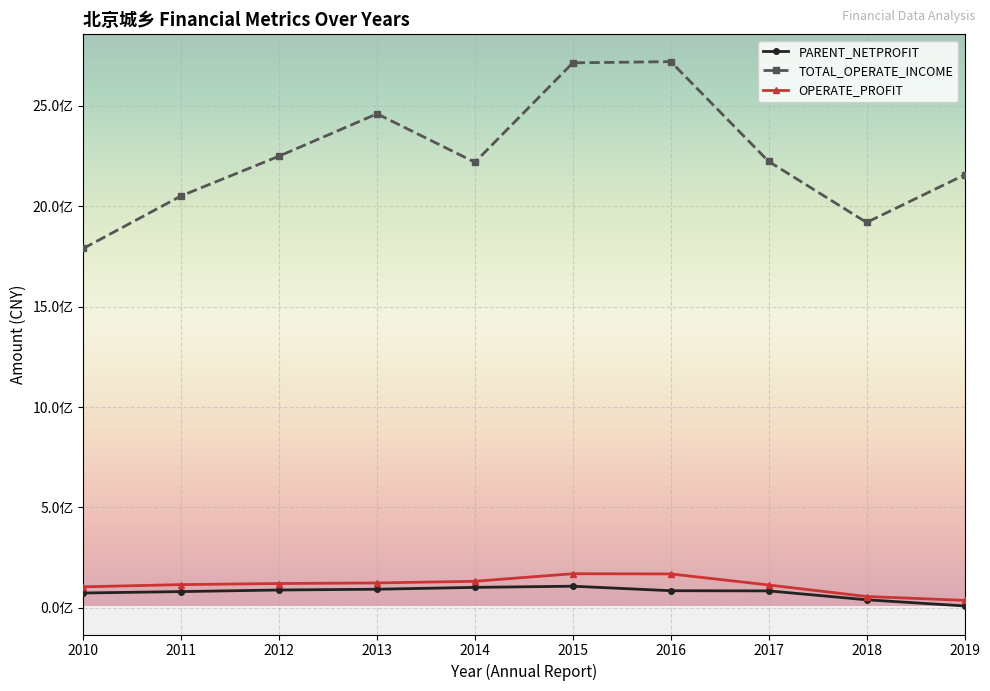

Is it true that PARENT_NETPROFIT equals 81254096.9 at 2011?

True